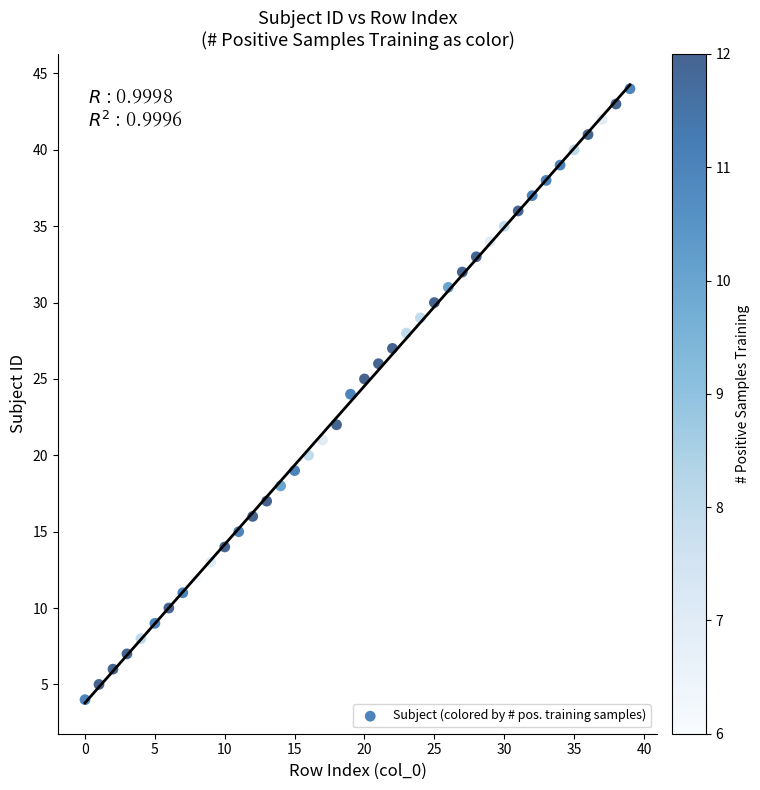

What is the range of Y values (max minus min)?

40